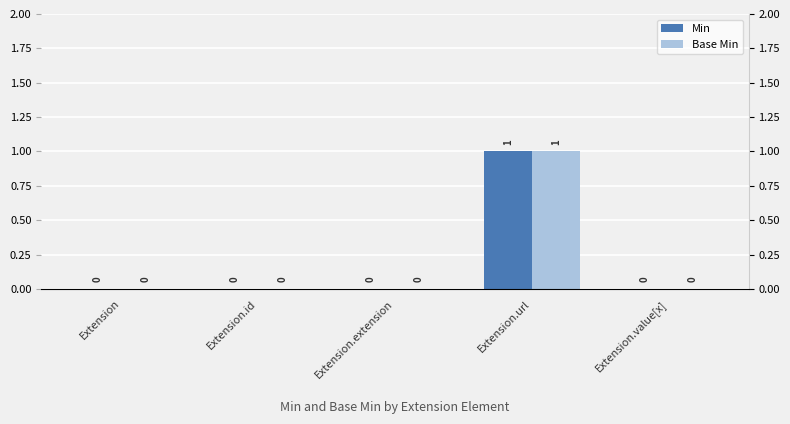

What is the highest value of the Base Min series?

1